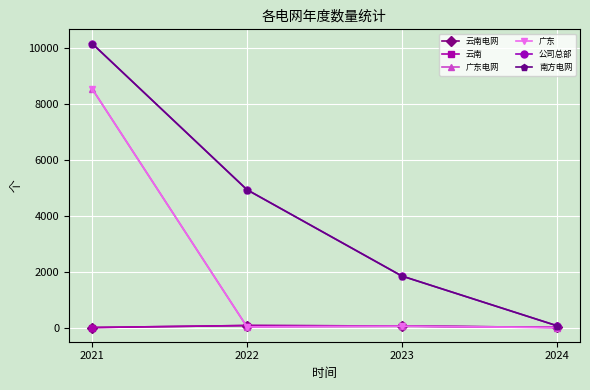

Is it true that 云南电网 equals 18 at 2024?

True